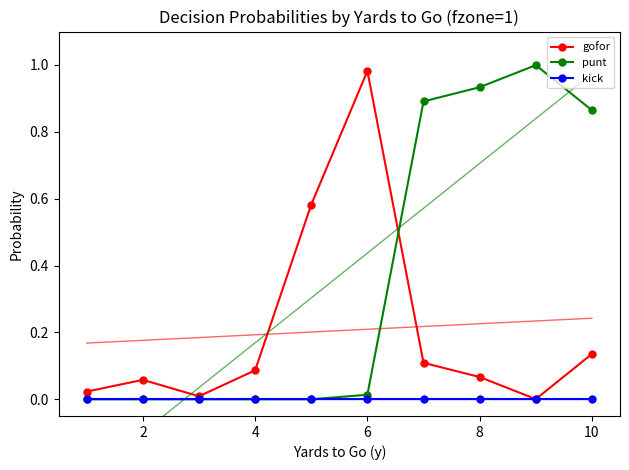

List the series in order of their peak value, lowest first.

kick, gofor, punt